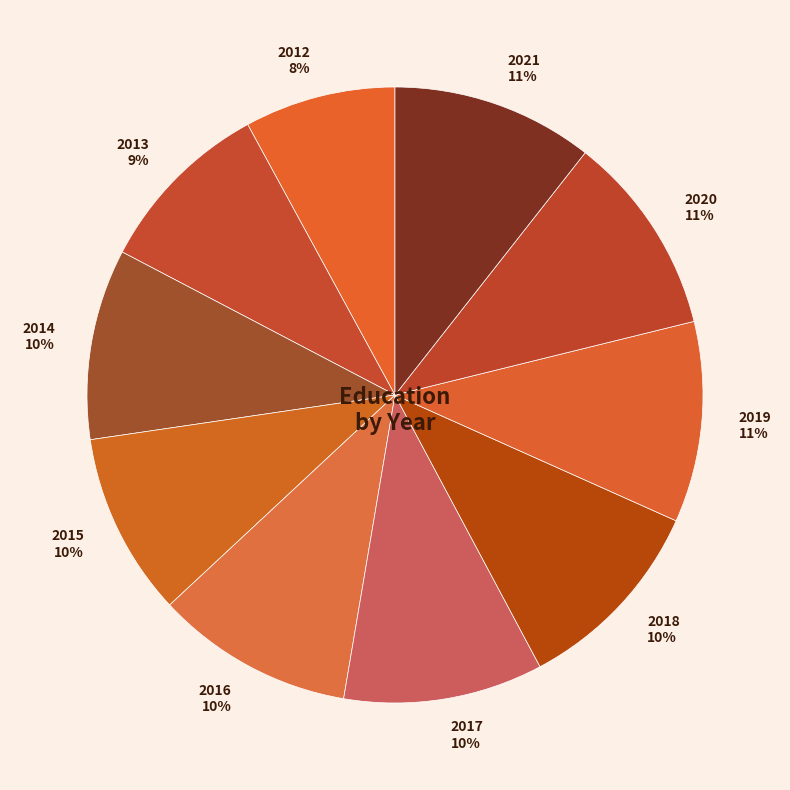

Is it true that 2020 is 11% of the pie?

True